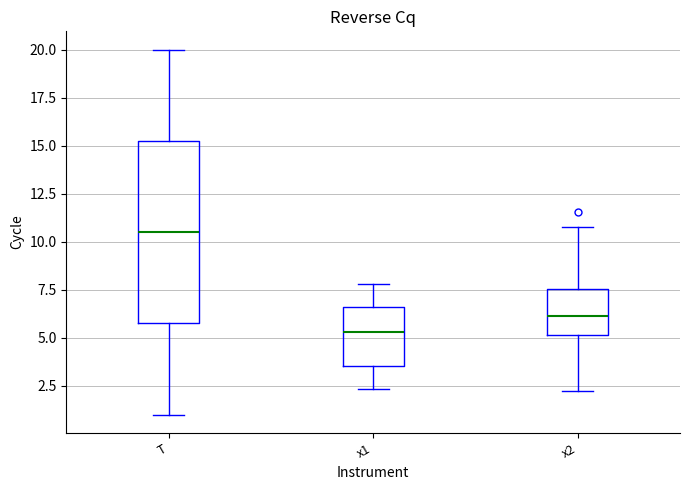

Which box is the tallest, from its lower edge to its upper edge?

T